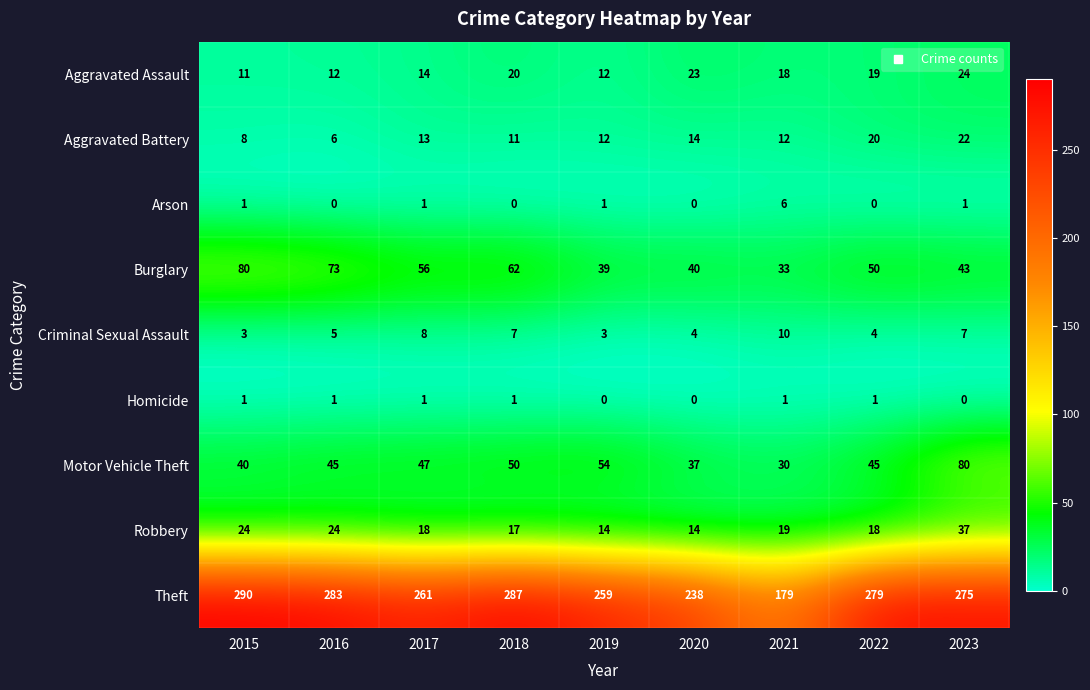

Where is Motor Vehicle Theft nearest to the value 55?

2019